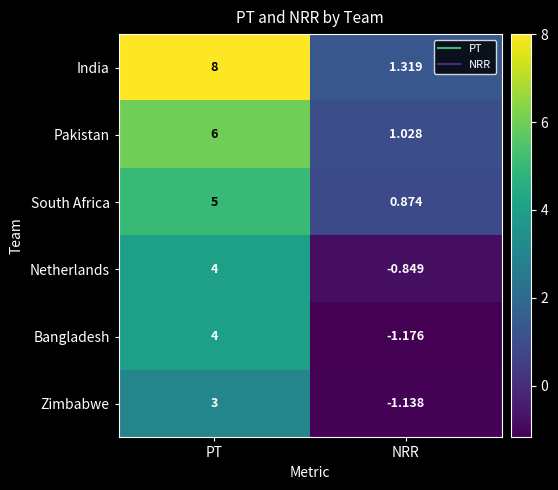

Which series has the widest spread of values?

India